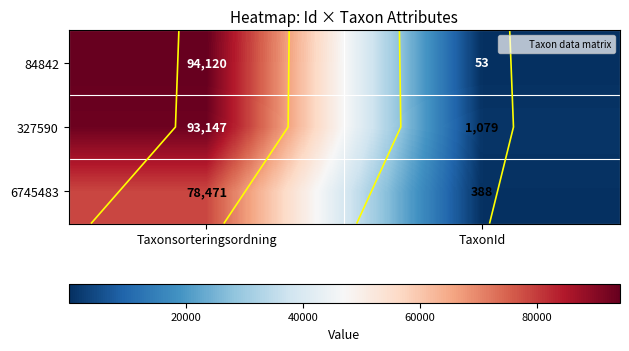

Is the value of 327590 at TaxonId greater than the value of 6745483 at Taxonsorteringsordning?

No